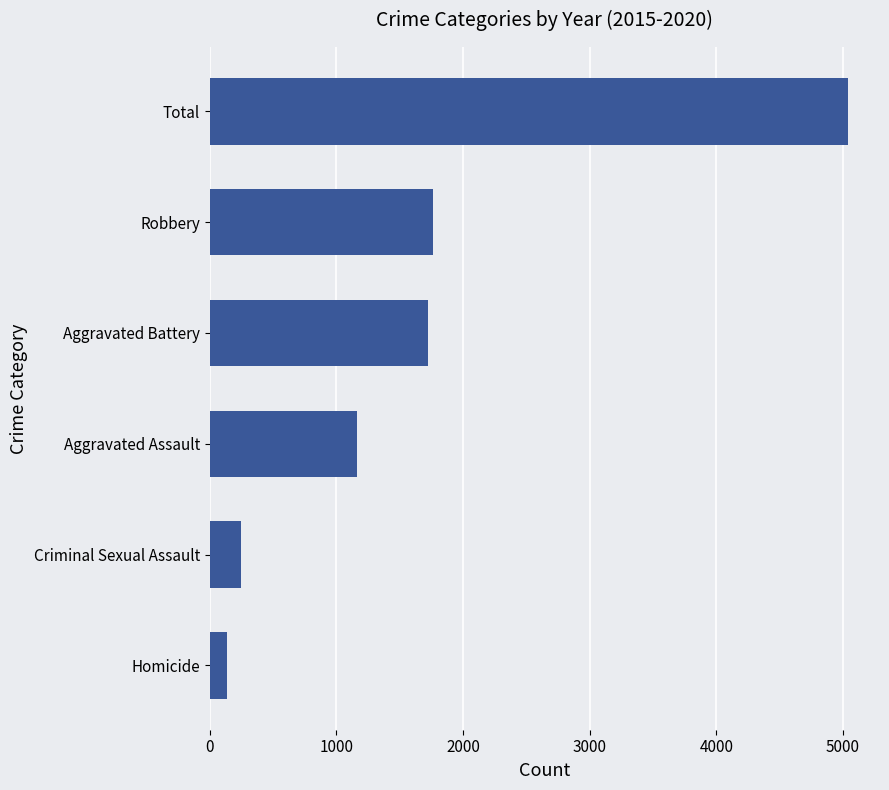

What value does the data have at Total?

5040